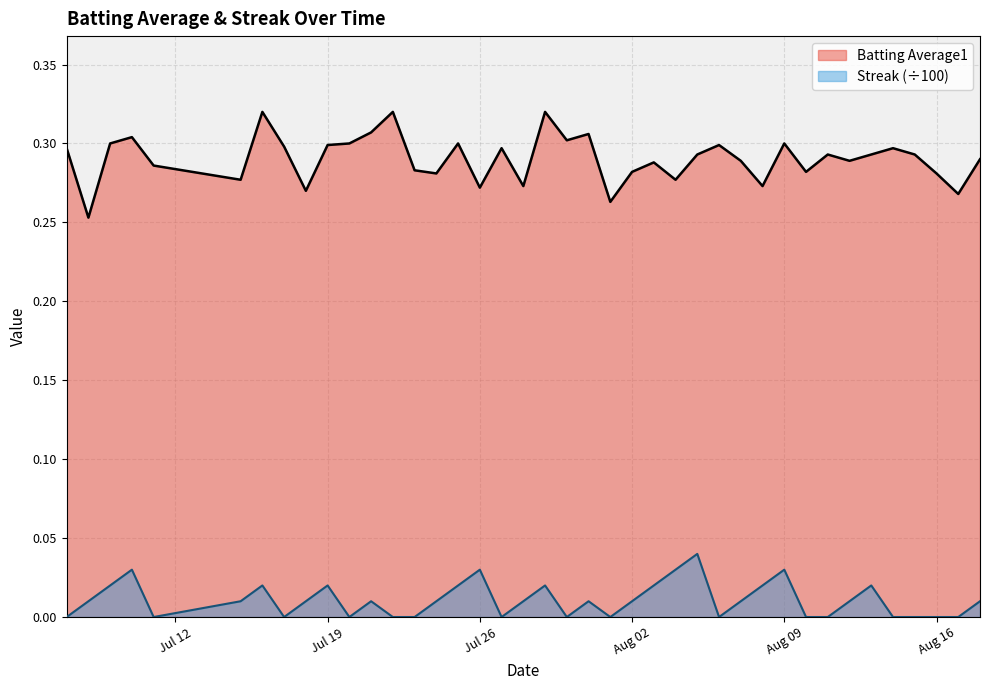

True or false: Streak and Batting Average1 cross at least once.

False